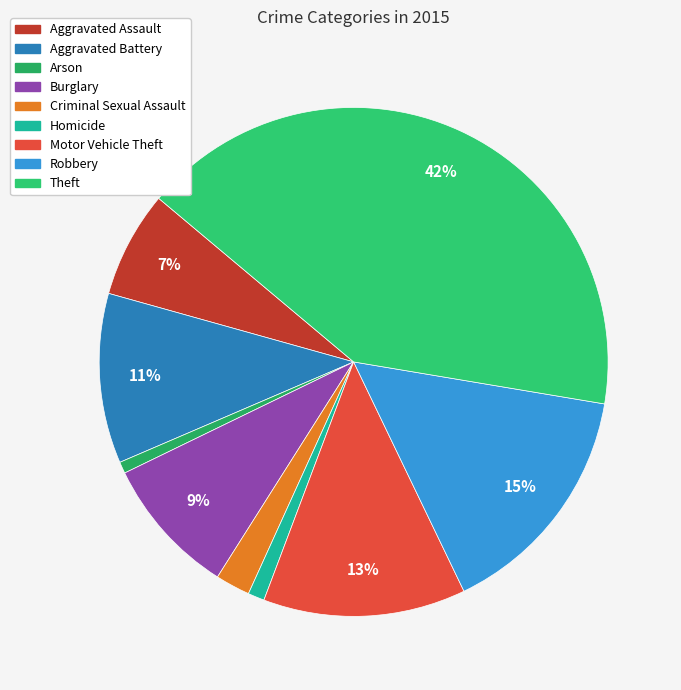

Is Arson the majority of the pie?

No